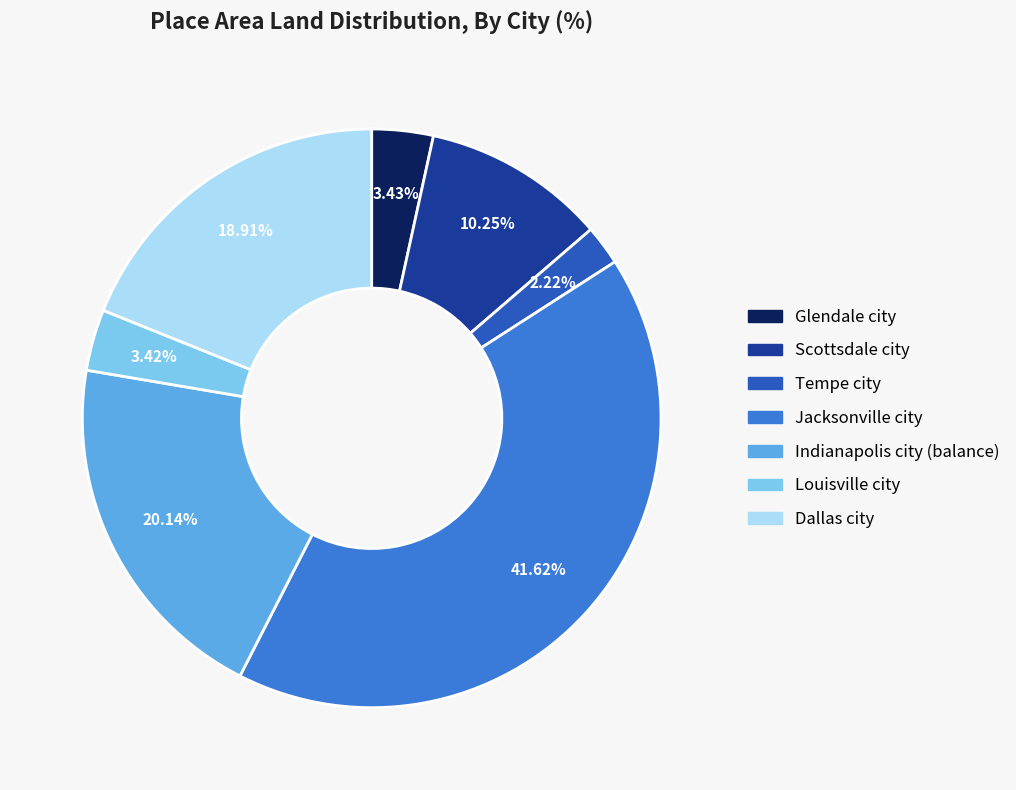

Between Jacksonville city and Tempe city, which is larger?

Jacksonville city